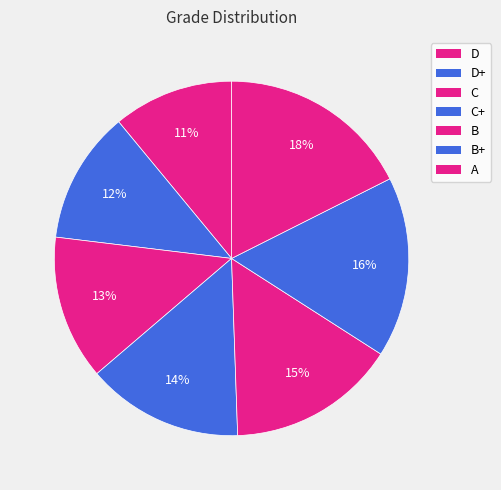

What is the smallest slice in the pie chart?

D